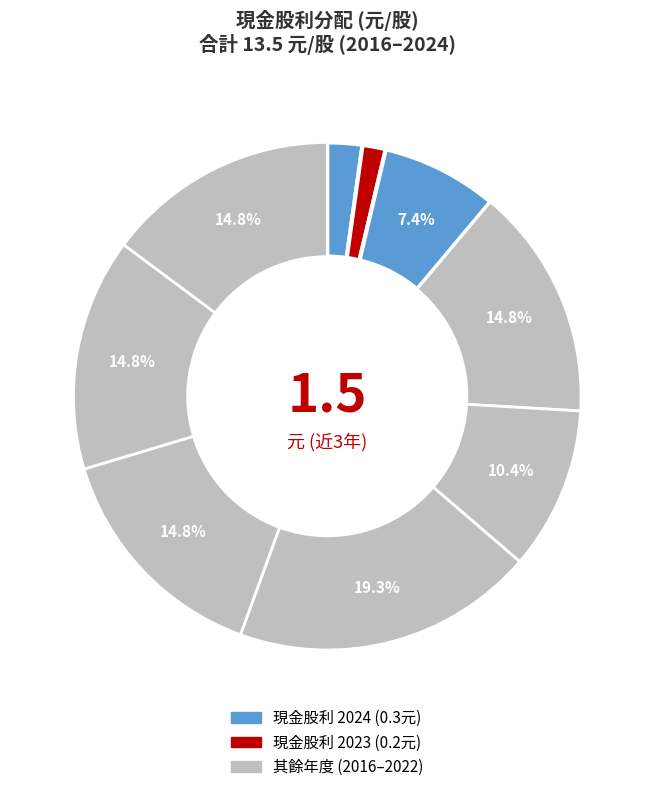

Is there any slice that represents more than half of the pie?

No